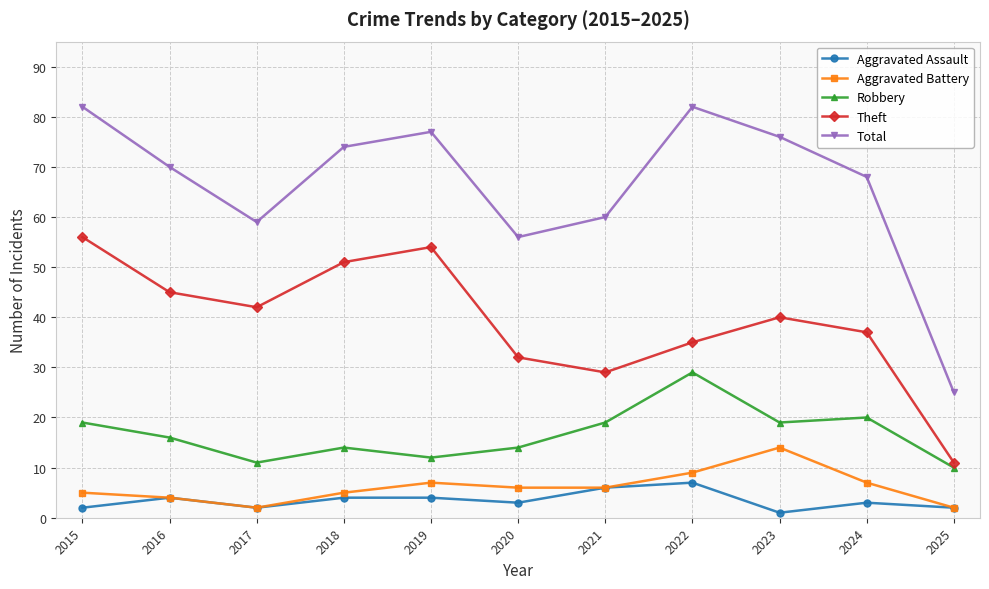

At 2022, list the series in order from largest to smallest.

Total, Theft, Robbery, Aggravated Battery, Aggravated Assault